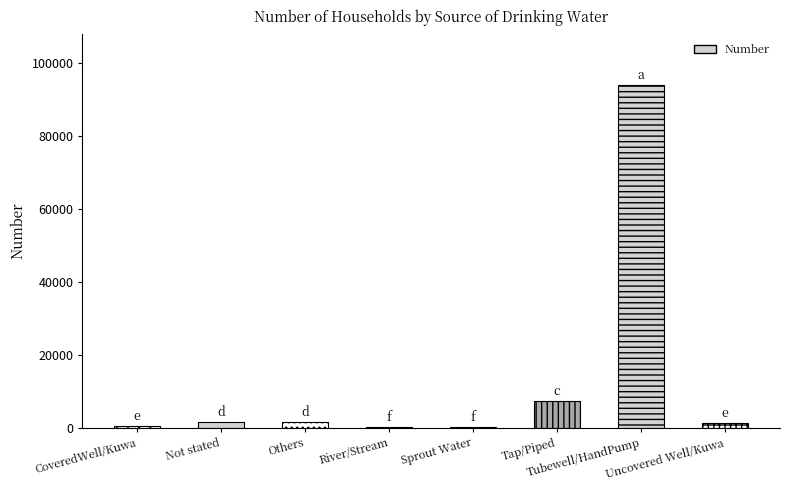

What is the sum of all values?

106652